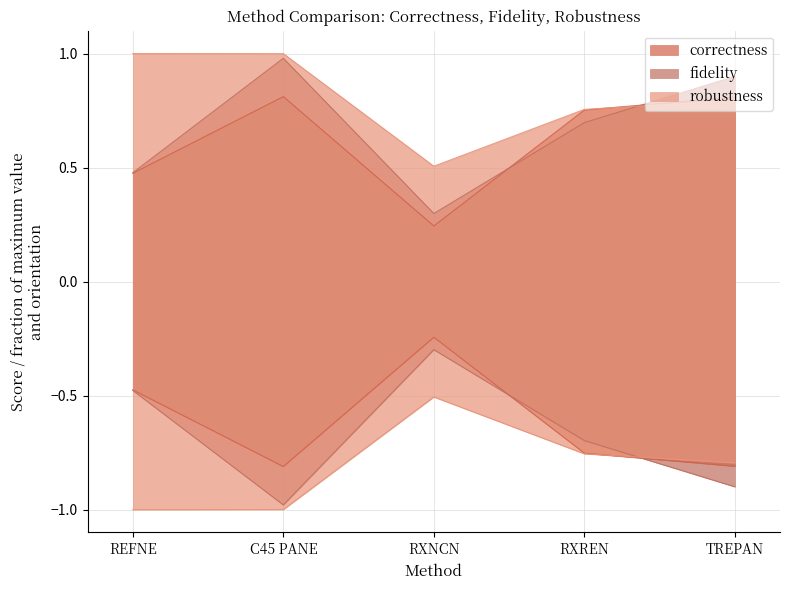

Reading left to right, extract all data points from this chart.

correctness: REFNE=0.5	C45 PANE=0.8	RXNCN=0.2	RXREN=0.8	TREPAN=0.8
fidelity: REFNE=0.5	C45 PANE=1.0	RXNCN=0.3	RXREN=0.7	TREPAN=0.9
robustness: REFNE=1.0	C45 PANE=1.0	RXNCN=0.5	RXREN=0.8	TREPAN=0.8